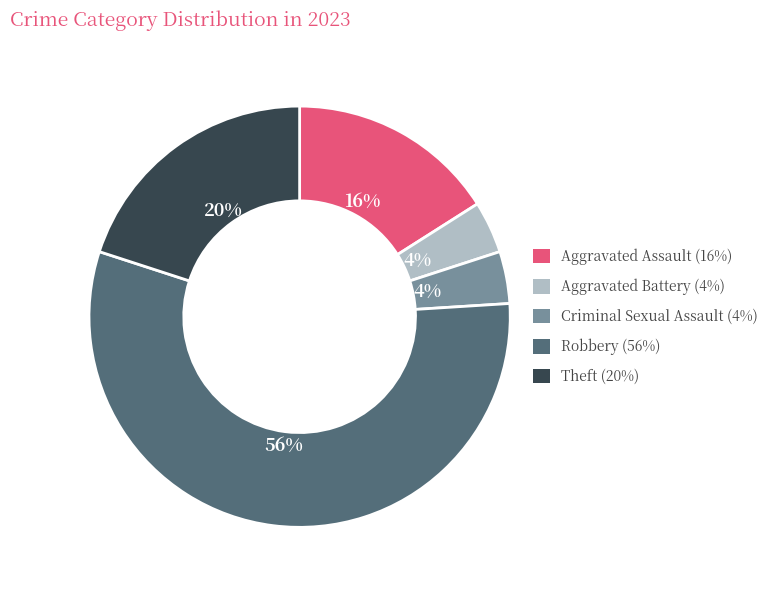

Does any single category account for the majority?

Yes